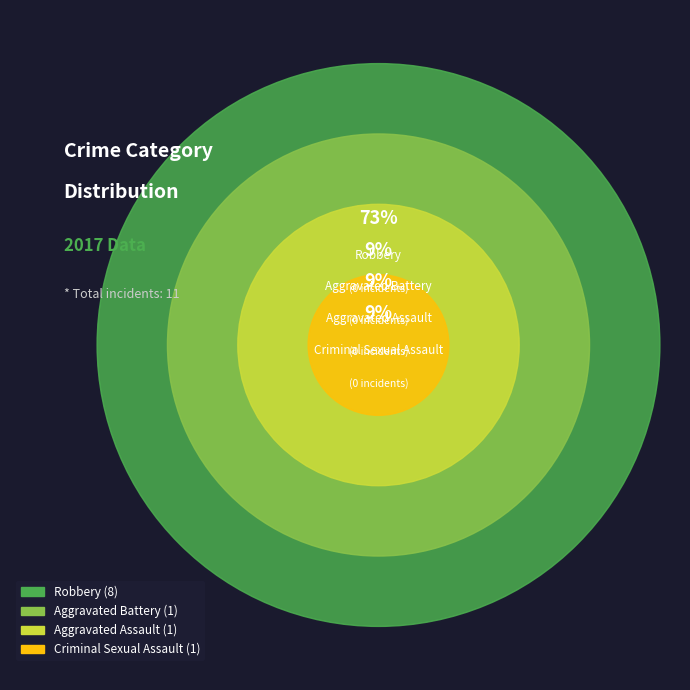

Is there a majority slice in this chart?

Yes